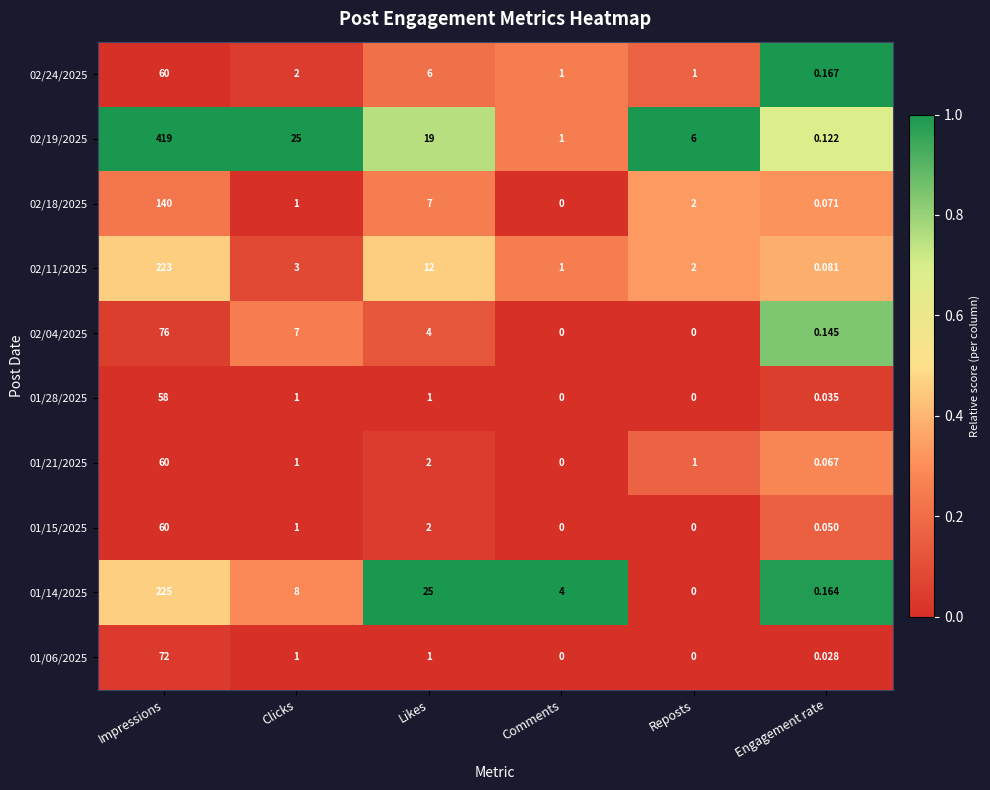

Count the number of categories in the chart.

6